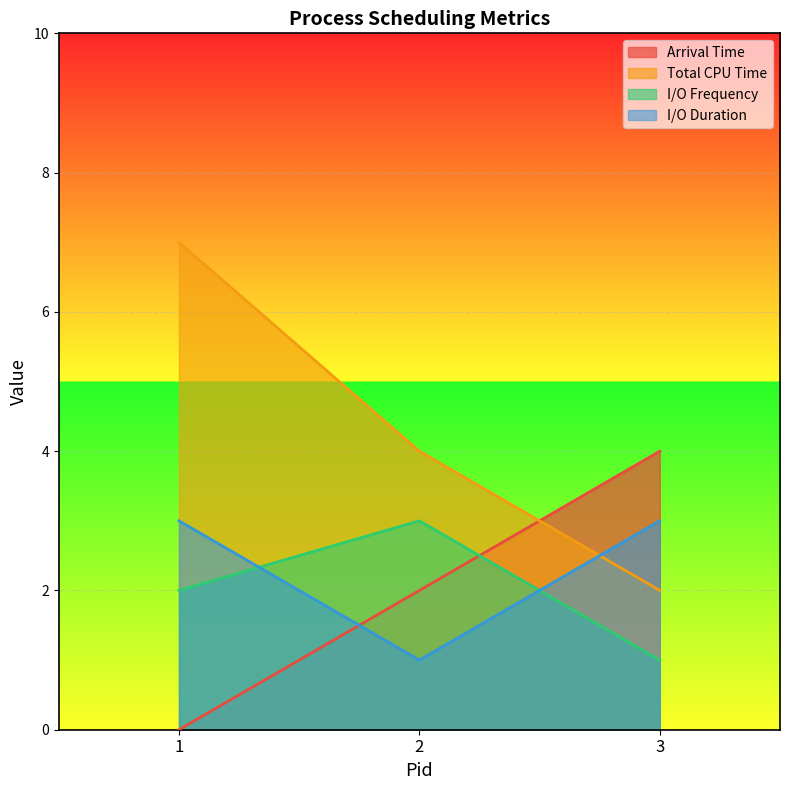

What is the average value of the Total CPU Time series?

4